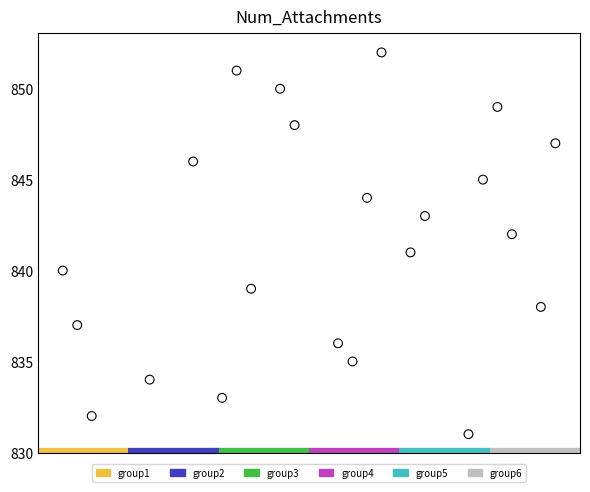

What is the range of Y values (max minus min)?

21